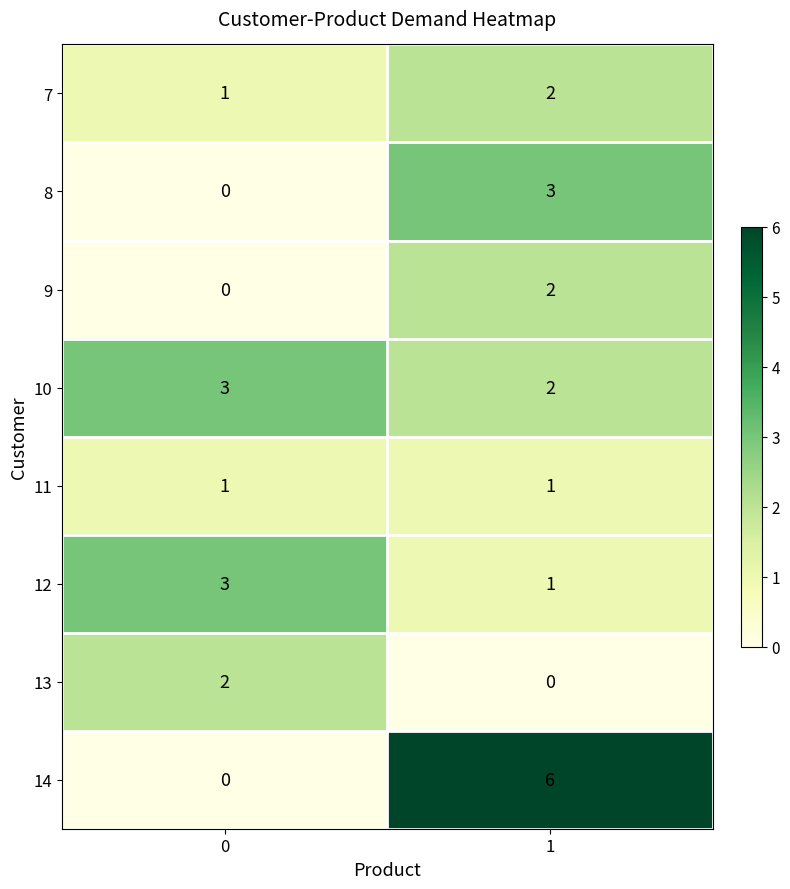

True or false: 7 has a value of 0 at 1.

False